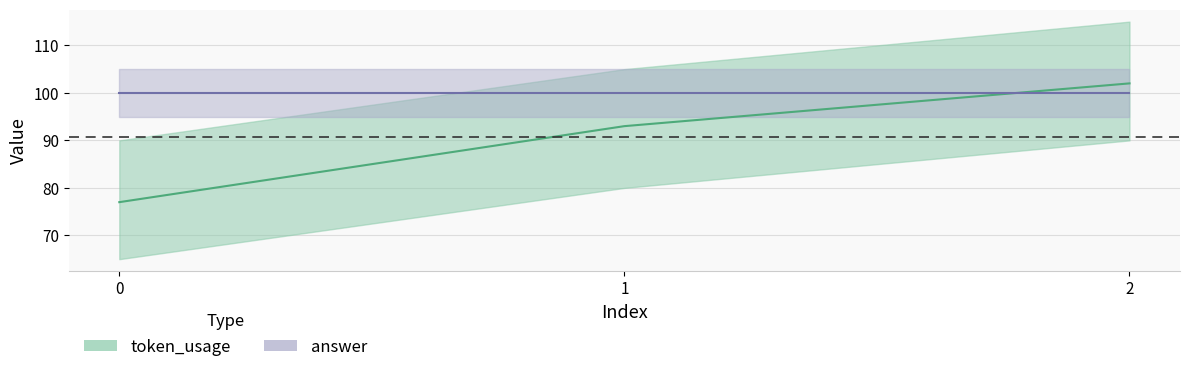

What is the value of the 2nd point from the left?

93